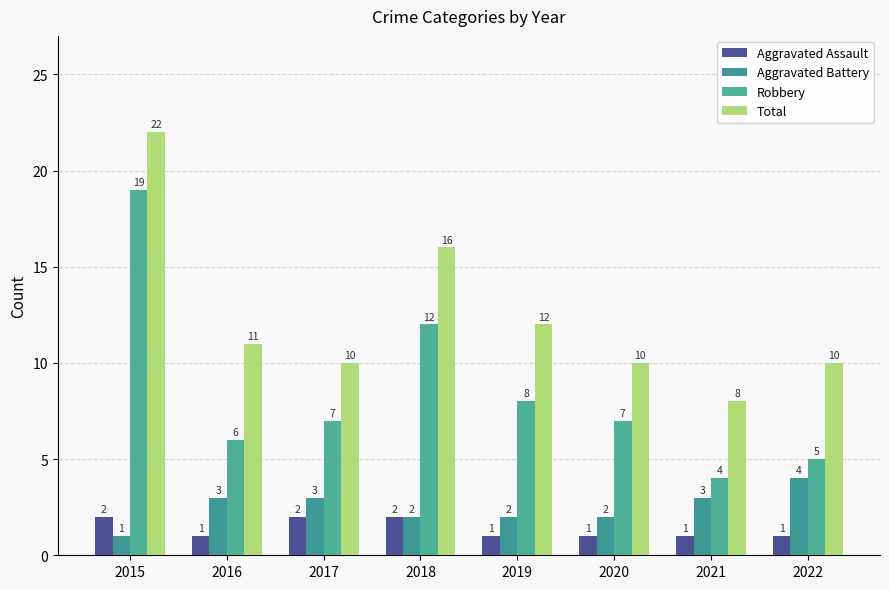

What are all the series names shown in the legend?

Aggravated Assault, Aggravated Battery, Robbery, Total